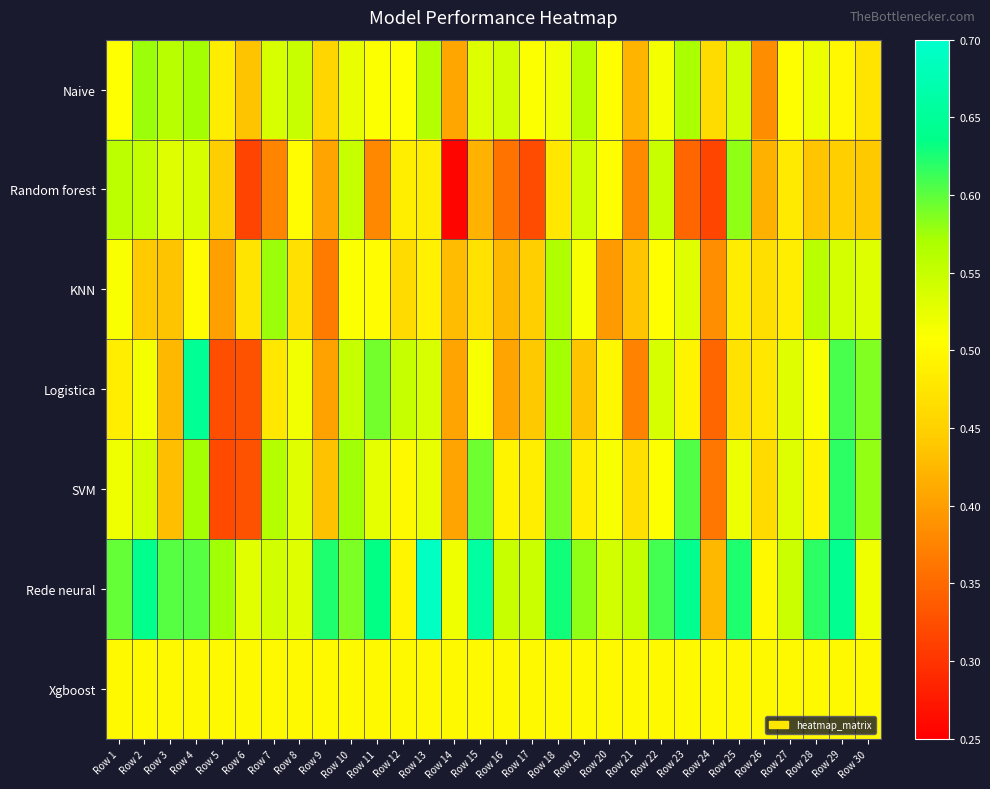

Reading left to right, what are all the values shown in this chart?

Naive: Row 1=0.5	Row 2=0.6	Row 3=0.6	Row 4=0.6	Row 5=0.5	Row 6=0.4	Row 7=0.5	Row 8=0.5	Row 9=0.5	Row 10=0.5	Row 11=0.5	Row 12=0.5	Row 13=0.6	Row 14=0.4	Row 15=0.5	Row 16=0.5	Row 17=0.5	Row 18=0.5	Row 19=0.6	Row 20=0.5	Row 21=0.4	Row 22=0.5	Row 23=0.6	Row 24=0.5	Row 25=0.5	Row 26=0.4	Row 27=0.5	Row 28=0.5	Row 29=0.5	Row 30=0.5
Random forest: Row 1=0.6	Row 2=0.6	Row 3=0.5	Row 4=0.5	Row 5=0.4	Row 6=0.3	Row 7=0.4	Row 8=0.5	Row 9=0.4	Row 10=0.6	Row 11=0.4	Row 12=0.5	Row 13=0.5	Row 14=0.3	Row 15=0.4	Row 16=0.4	Row 17=0.3	Row 18=0.5	Row 19=0.5	Row 20=0.5	Row 21=0.4	Row 22=0.5	Row 23=0.3	Row 24=0.3	Row 25=0.6	Row 26=0.4	Row 27=0.5	Row 28=0.4	Row 29=0.4	Row 30=0.4
KNN: Row 1=0.5	Row 2=0.4	Row 3=0.4	Row 4=0.5	Row 5=0.4	Row 6=0.5	Row 7=0.6	Row 8=0.5	Row 9=0.4	Row 10=0.5	Row 11=0.5	Row 12=0.5	Row 13=0.5	Row 14=0.4	Row 15=0.5	Row 16=0.4	Row 17=0.4	Row 18=0.6	Row 19=0.5	Row 20=0.4	Row 21=0.4	Row 22=0.5	Row 23=0.5	Row 24=0.4	Row 25=0.5	Row 26=0.5	Row 27=0.5	Row 28=0.6	Row 29=0.5	Row 30=0.5
Logistica: Row 1=0.5	Row 2=0.5	Row 3=0.4	Row 4=0.6	Row 5=0.3	Row 6=0.3	Row 7=0.5	Row 8=0.5	Row 9=0.4	Row 10=0.6	Row 11=0.6	Row 12=0.5	Row 13=0.5	Row 14=0.4	Row 15=0.5	Row 16=0.4	Row 17=0.4	Row 18=0.6	Row 19=0.4	Row 20=0.5	Row 21=0.4	Row 22=0.5	Row 23=0.5	Row 24=0.3	Row 25=0.5	Row 26=0.5	Row 27=0.5	Row 28=0.5	Row 29=0.6	Row 30=0.6
SVM: Row 1=0.5	Row 2=0.5	Row 3=0.4	Row 4=0.6	Row 5=0.3	Row 6=0.3	Row 7=0.6	Row 8=0.5	Row 9=0.4	Row 10=0.6	Row 11=0.5	Row 12=0.5	Row 13=0.5	Row 14=0.4	Row 15=0.6	Row 16=0.5	Row 17=0.5	Row 18=0.6	Row 19=0.5	Row 20=0.5	Row 21=0.5	Row 22=0.5	Row 23=0.6	Row 24=0.4	Row 25=0.5	Row 26=0.5	Row 27=0.5	Row 28=0.5	Row 29=0.6	Row 30=0.6
Rede neural: Row 1=0.6	Row 2=0.6	Row 3=0.6	Row 4=0.6	Row 5=0.6	Row 6=0.5	Row 7=0.5	Row 8=0.5	Row 9=0.6	Row 10=0.6	Row 11=0.6	Row 12=0.5	Row 13=0.7	Row 14=0.5	Row 15=0.7	Row 16=0.5	Row 17=0.5	Row 18=0.6	Row 19=0.6	Row 20=0.5	Row 21=0.6	Row 22=0.6	Row 23=0.6	Row 24=0.4	Row 25=0.6	Row 26=0.5	Row 27=0.5	Row 28=0.6	Row 29=0.6	Row 30=0.5
Xgboost: Row 1=0.5	Row 2=0.5	Row 3=0.5	Row 4=0.5	Row 5=0.5	Row 6=0.5	Row 7=0.5	Row 8=0.5	Row 9=0.5	Row 10=0.5	Row 11=0.5	Row 12=0.5	Row 13=0.5	Row 14=0.5	Row 15=0.5	Row 16=0.5	Row 17=0.5	Row 18=0.5	Row 19=0.5	Row 20=0.5	Row 21=0.5	Row 22=0.5	Row 23=0.5	Row 24=0.5	Row 25=0.5	Row 26=0.5	Row 27=0.5	Row 28=0.5	Row 29=0.5	Row 30=0.5